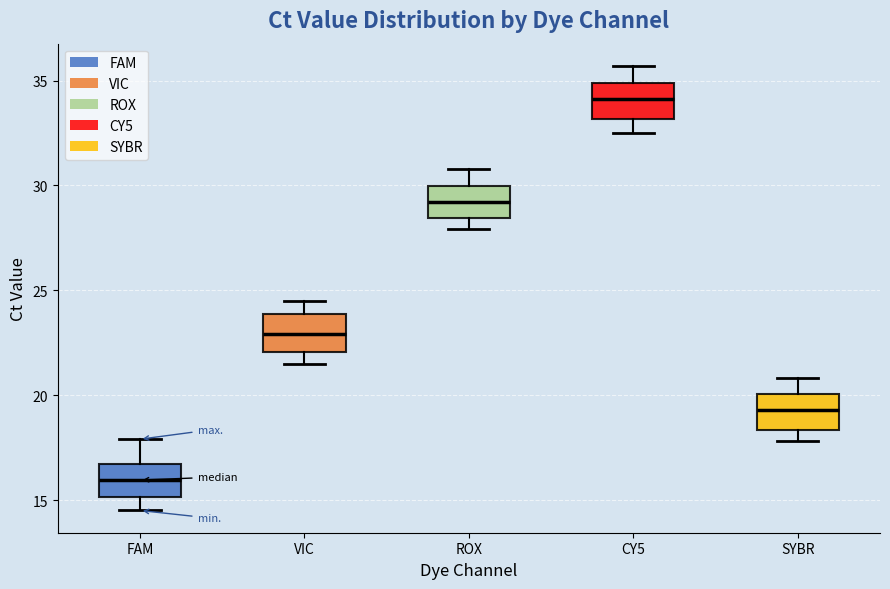

Where is the lower edge of the box for CY5 on the y-axis? The values are not printed on the chart, so give them approximately, as read against the axis.

33.0